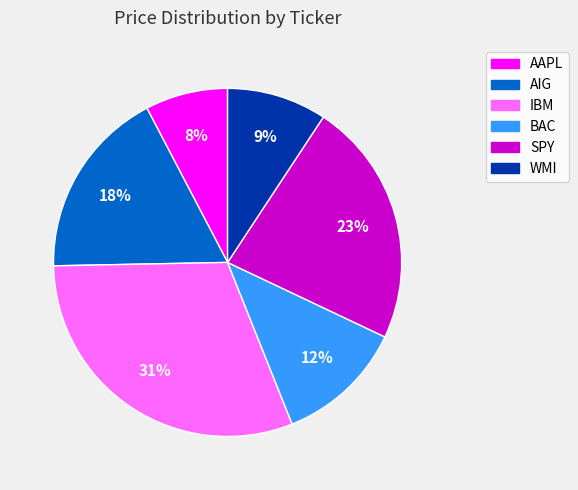

To the nearest percent, what percentage of the pie is IBM?

31%